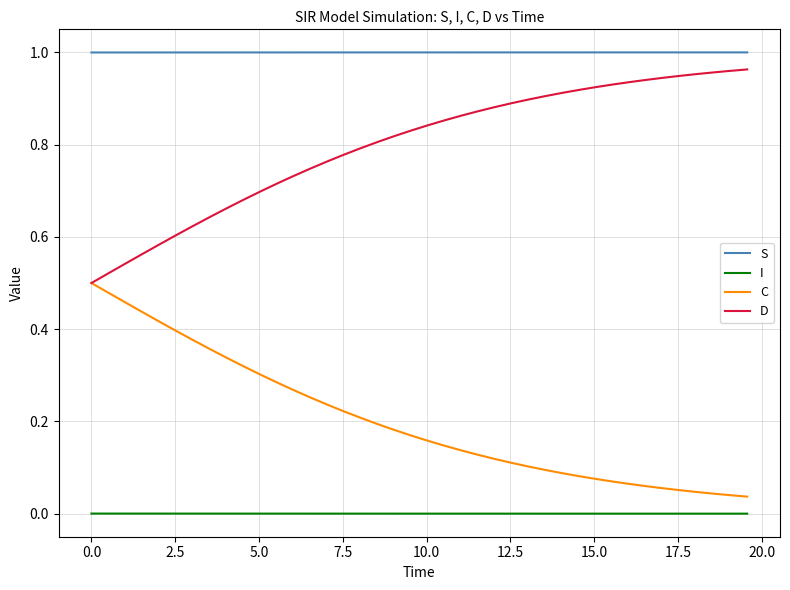

Rank the series by their average value, from lowest to highest.

I, C, D, S